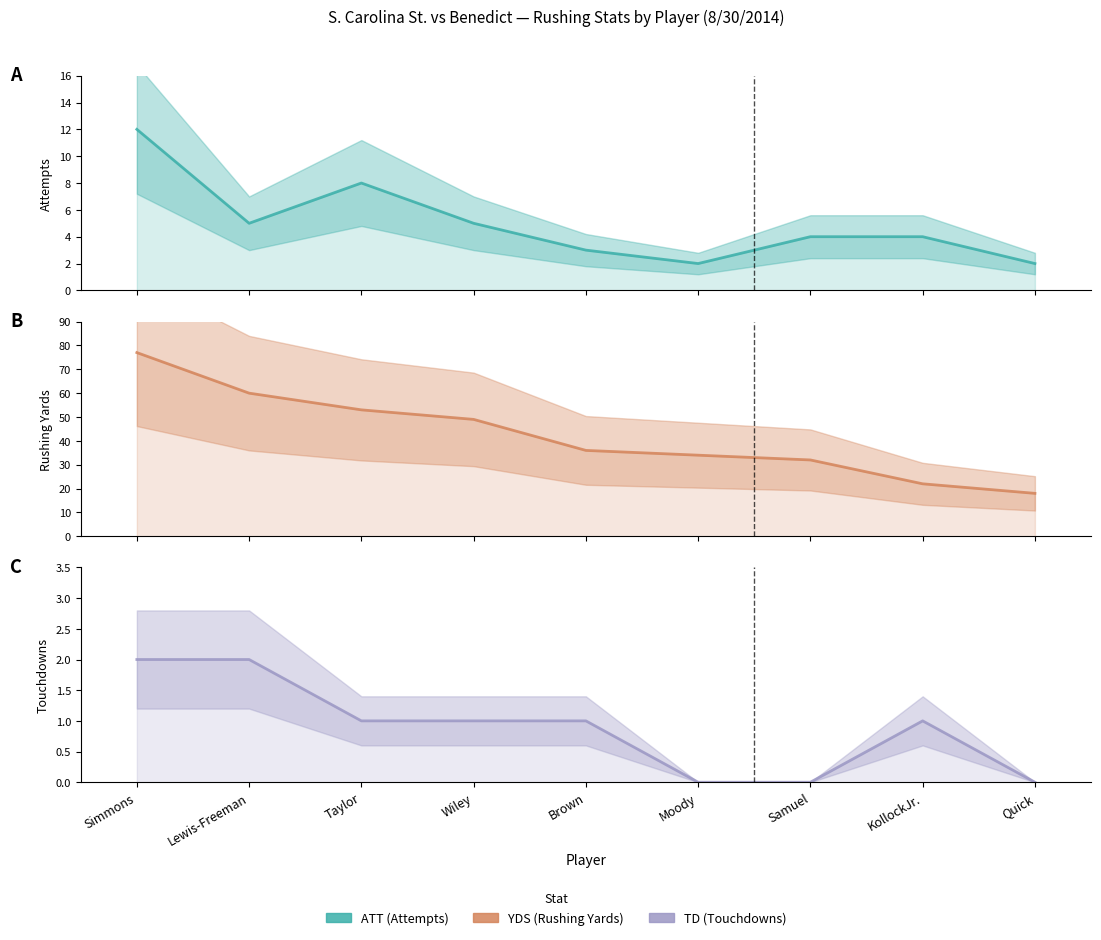

Which series has the largest range (max minus min)?

YDS